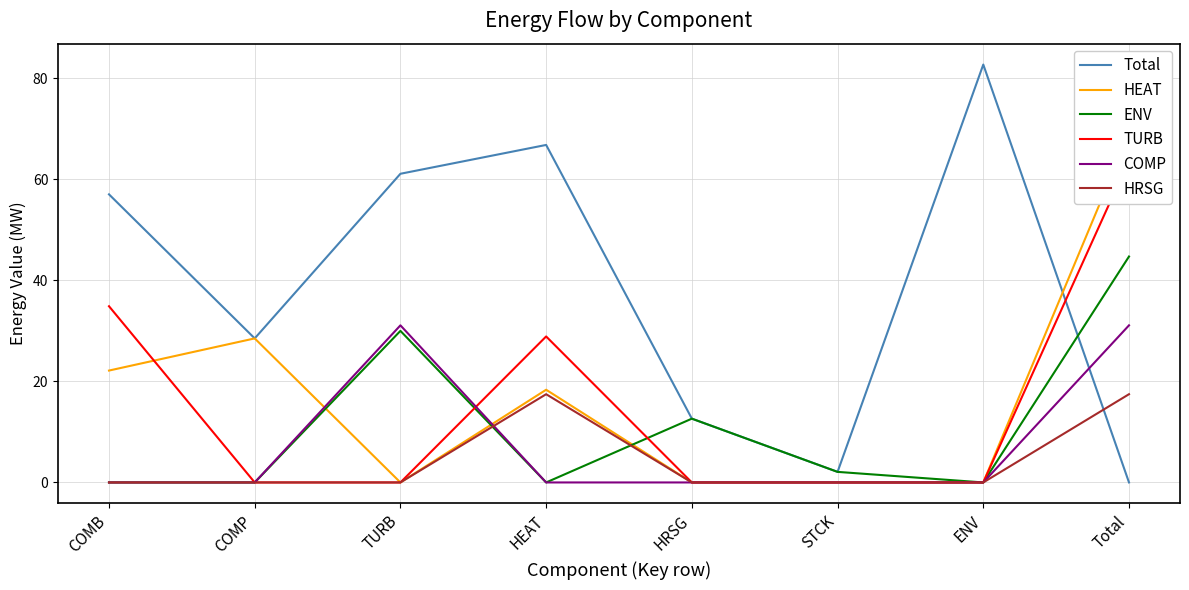

What is the maximum value shown in the chart?

82.7